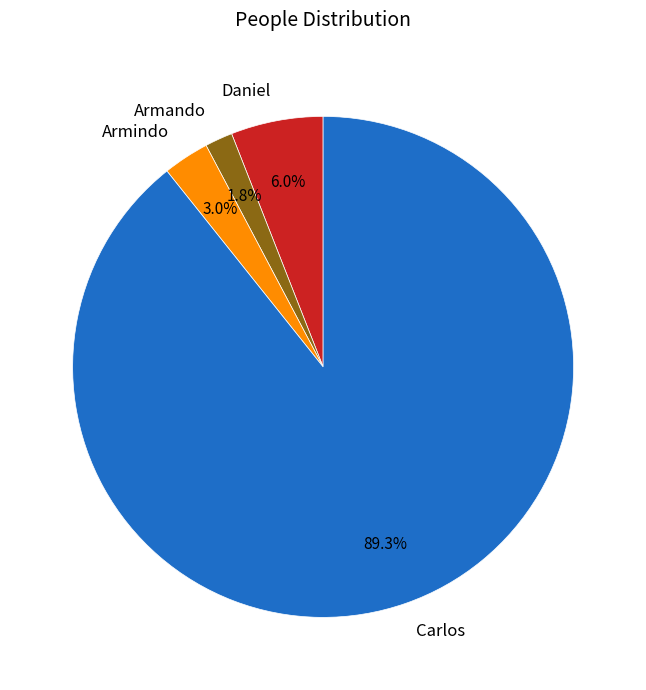

To the nearest percent, what percentage of the pie is Armindo?

3%